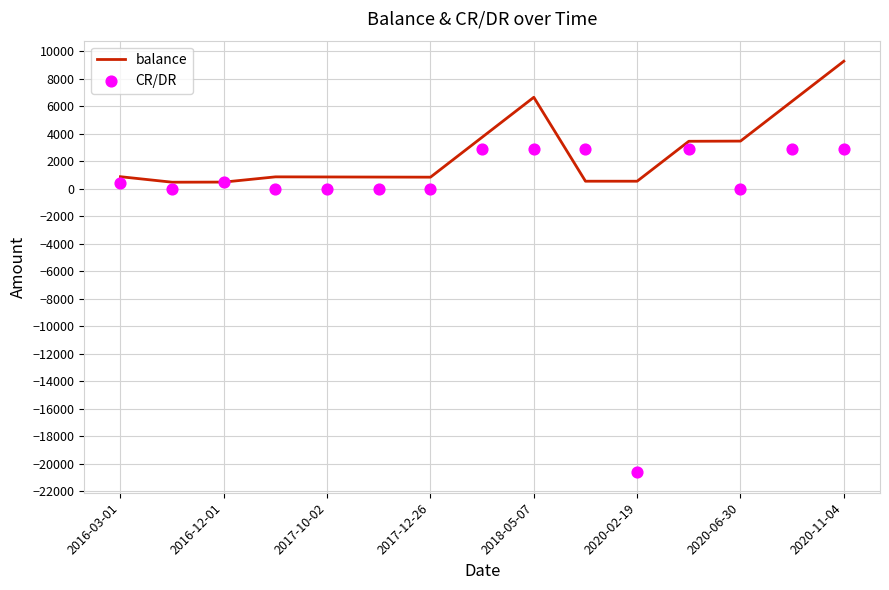

Which series has the largest total across all categories?

balance